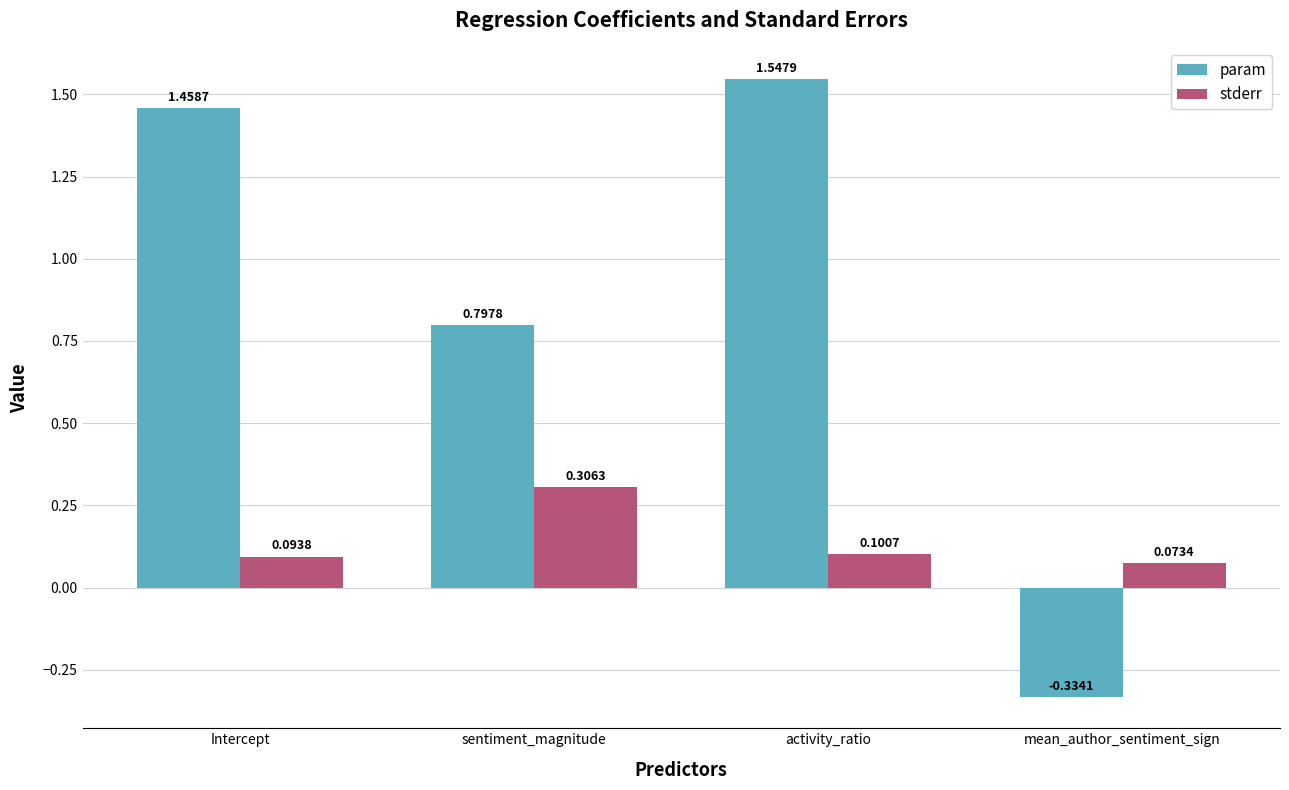

What is the difference between the maximum and minimum values in the stderr series?

0.2